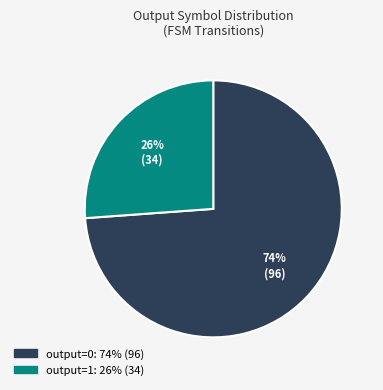

Does any single category account for the majority?

Yes